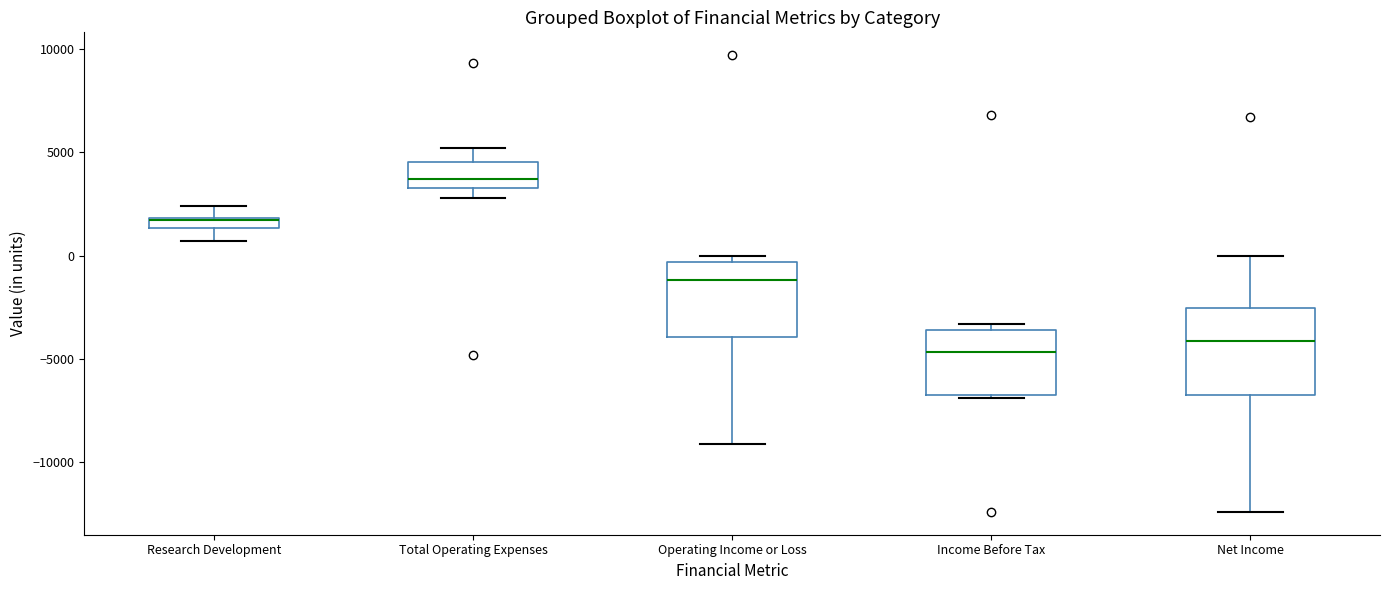

Where is the lower edge of the box for Operating Income or Loss on the y-axis? The values are not printed on the chart, so give them approximately, as read against the axis.

-4000